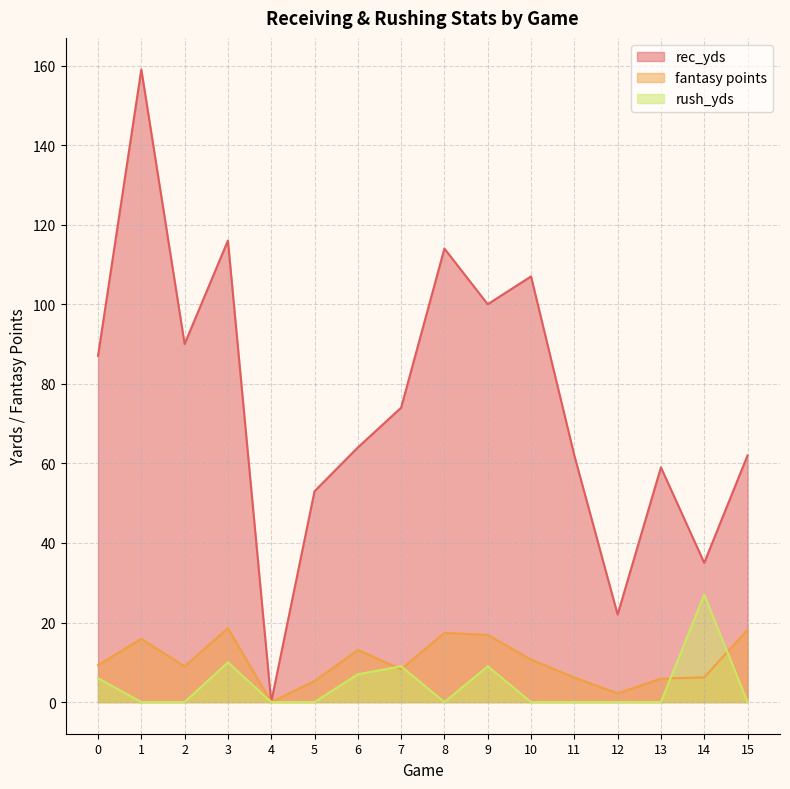

Which series has the largest range (max minus min)?

rec_yds